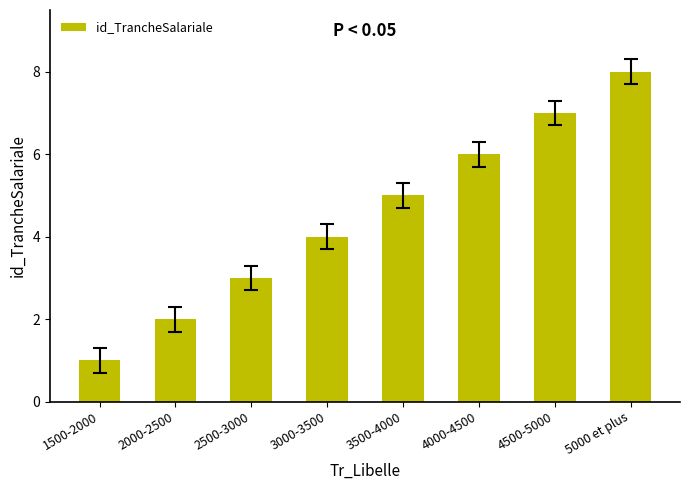

Does the chart contain any negative values?

No